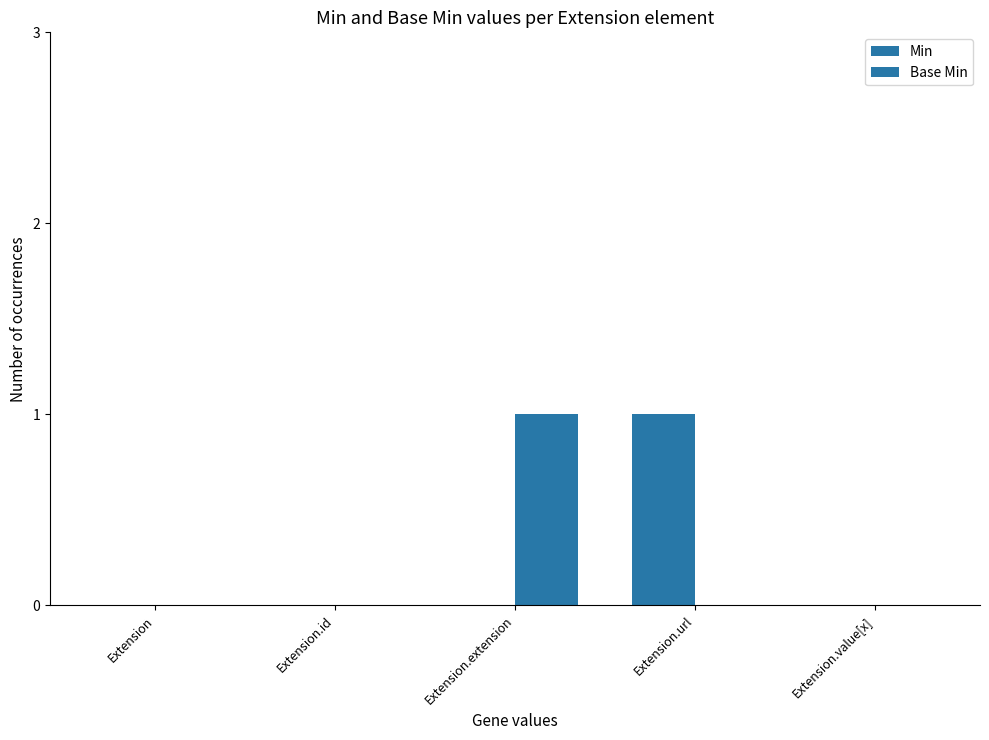

At which label is Base Min closest to 0?

Extension